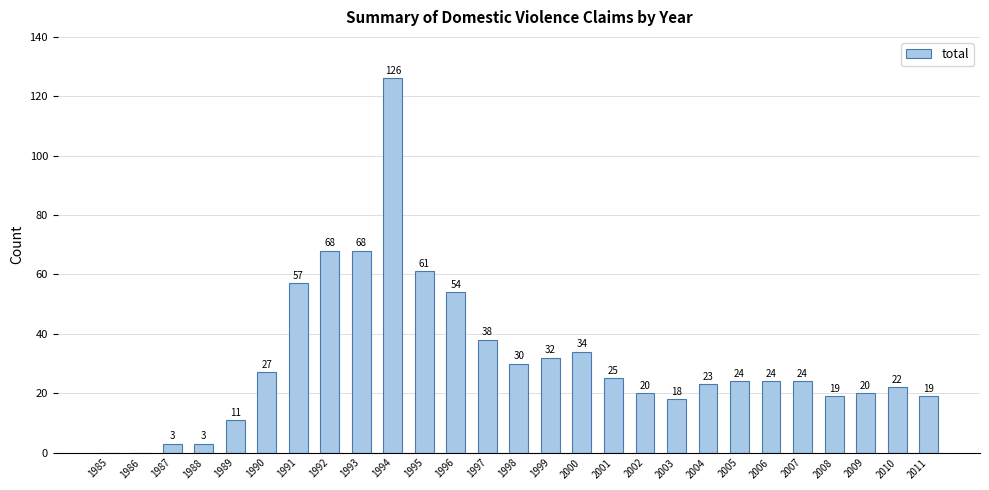

Reading left to right, what are all the values shown in this chart?

1985=0	1986=0	1987=3	1988=3	1989=11	1990=27	1991=57	1992=68	1993=68	1994=126	1995=61	1996=54	1997=38	1998=30	1999=32	2000=34	2001=25	2002=20	2003=18	2004=23	2005=24	2006=24	2007=24	2008=19	2009=20	2010=22	2011=19